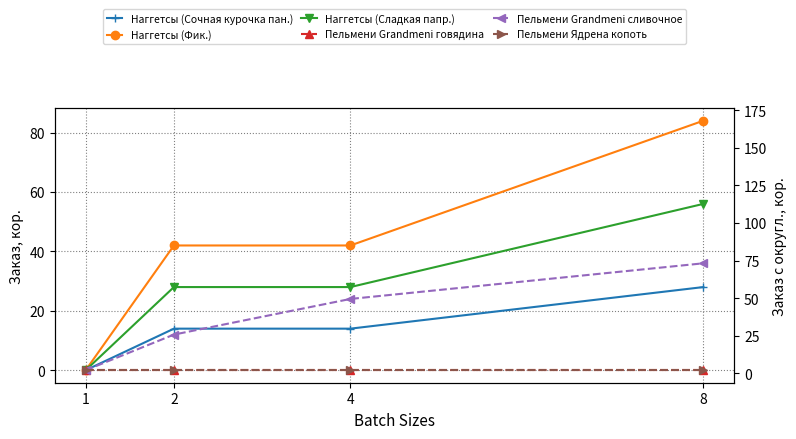

The Наггетсы (Сладкая папр.) series shows 56 at 8. True or false?

True